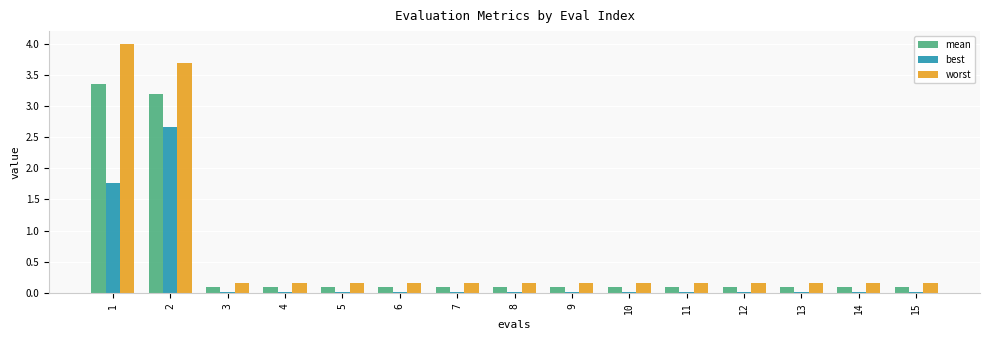

What is the spread (max minus min) of values at 10?

0.1